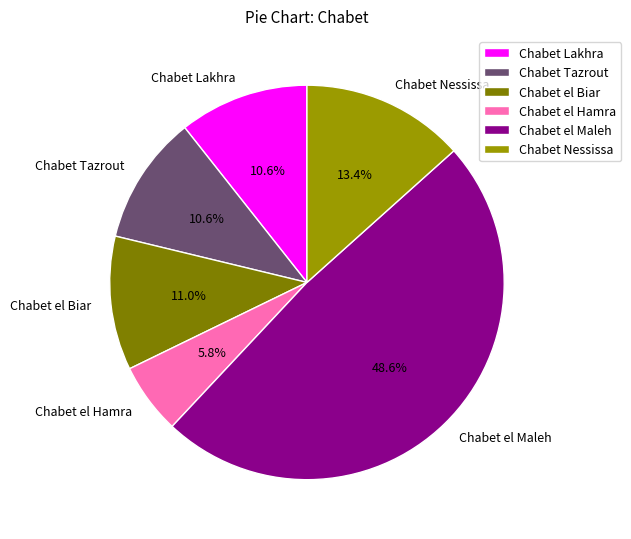

How many slices are in this pie chart?

6